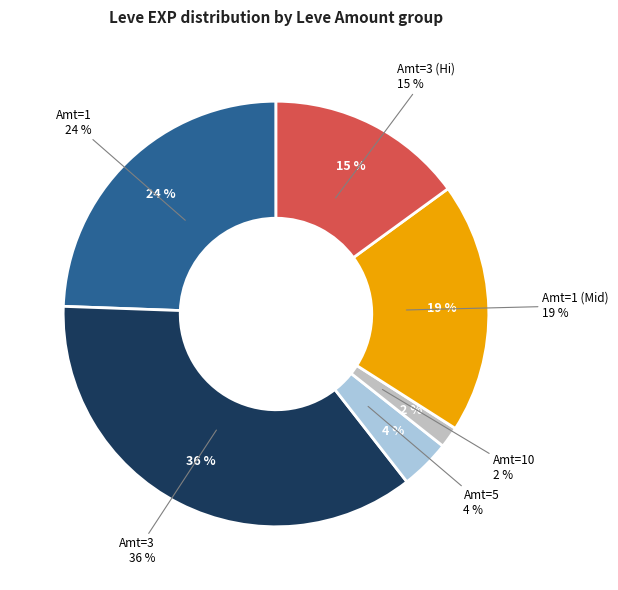

To the nearest percent, what portion does 5 represent?

4%